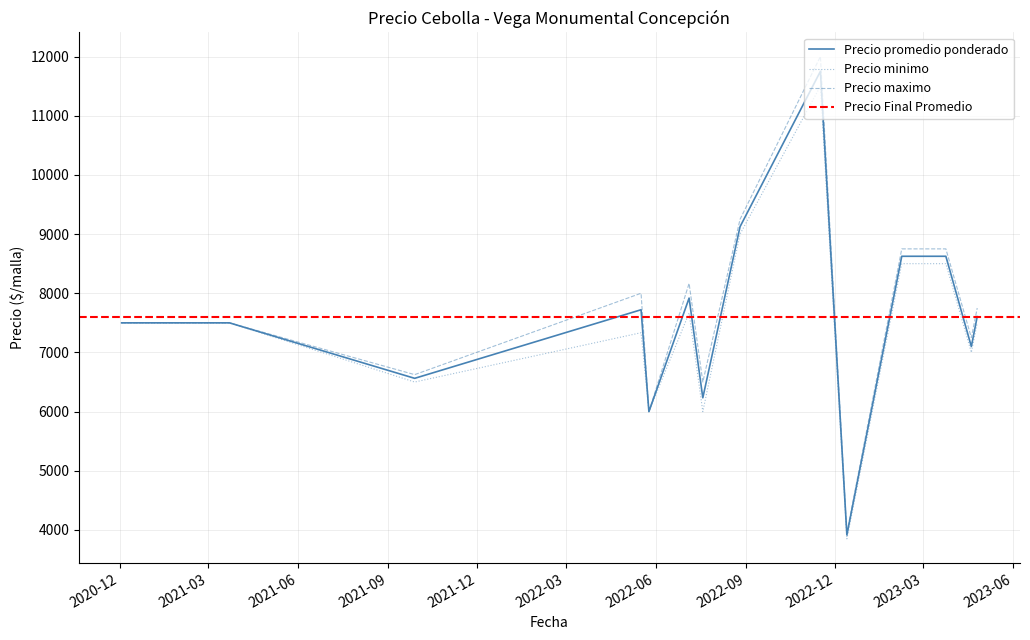

What is the minimum value for Precio promedio ponderado?

3916.5